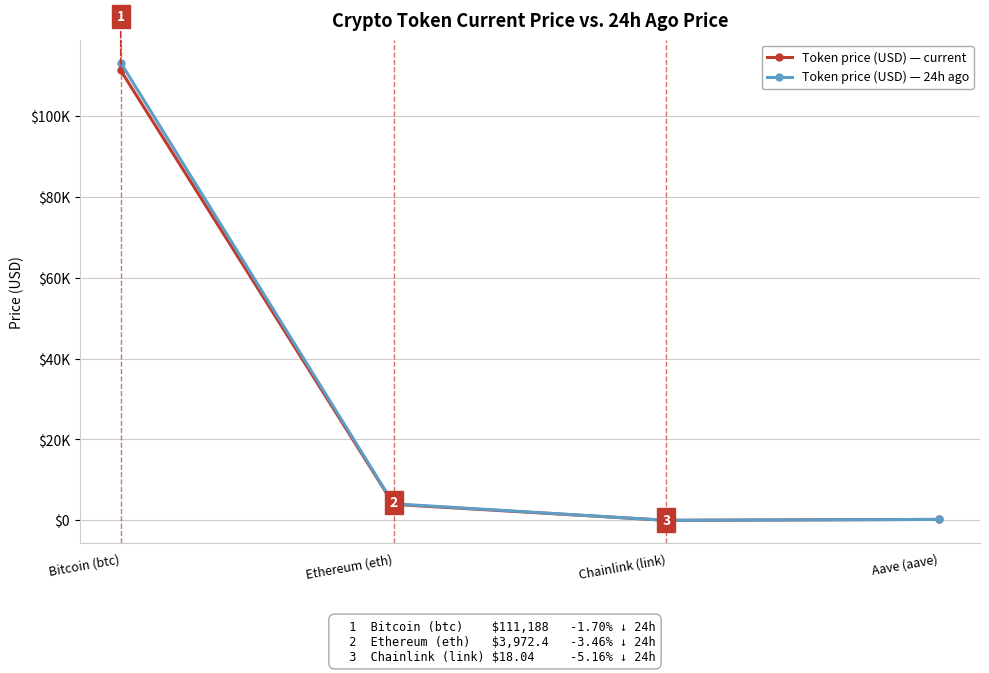

True or false: Token price (USD) — 24h ago and Token price (USD) — current cross at least once.

False